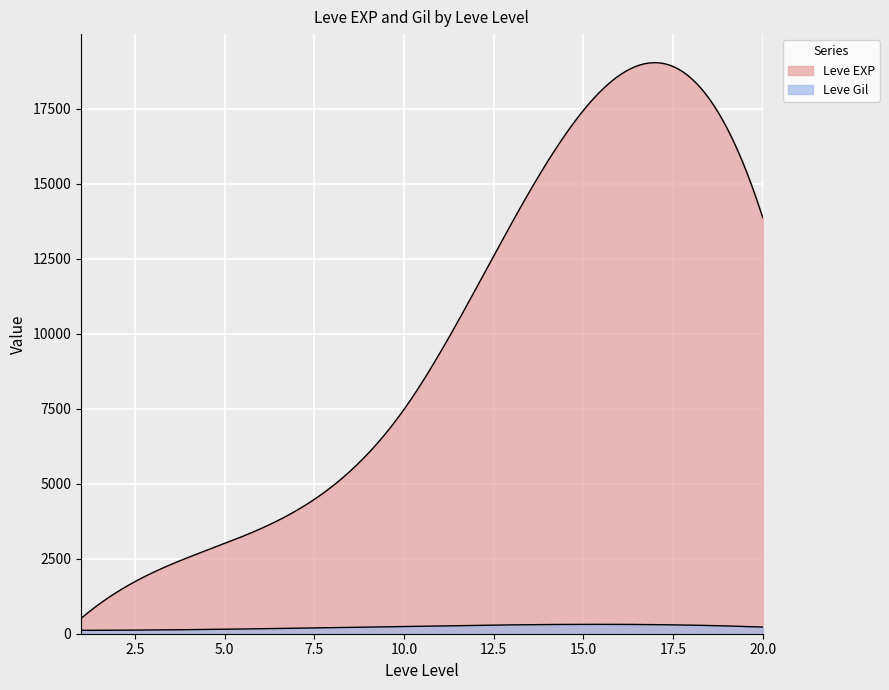

How many data points does each series have?

30